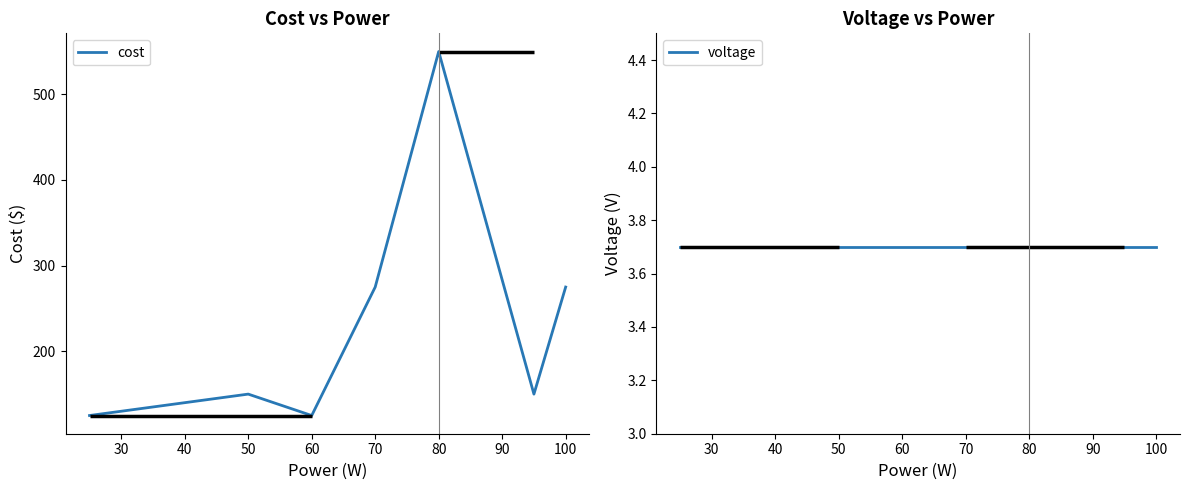

What is the minimum value for cost?

125